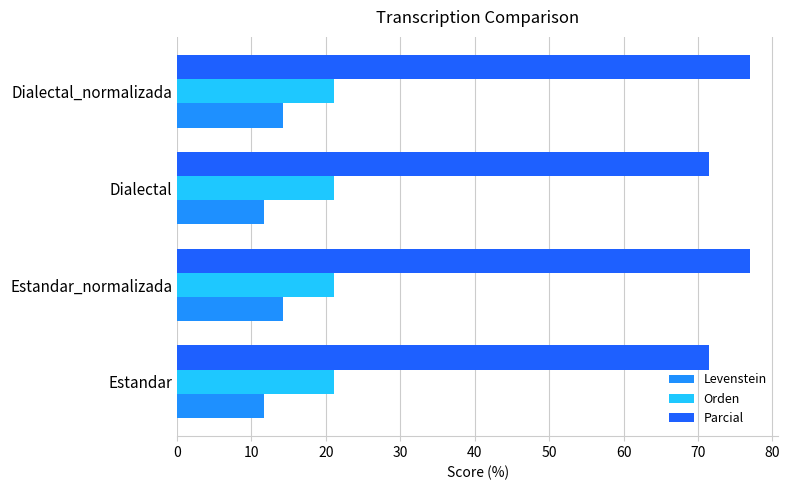

What is the minimum value for Parcial?

71.4